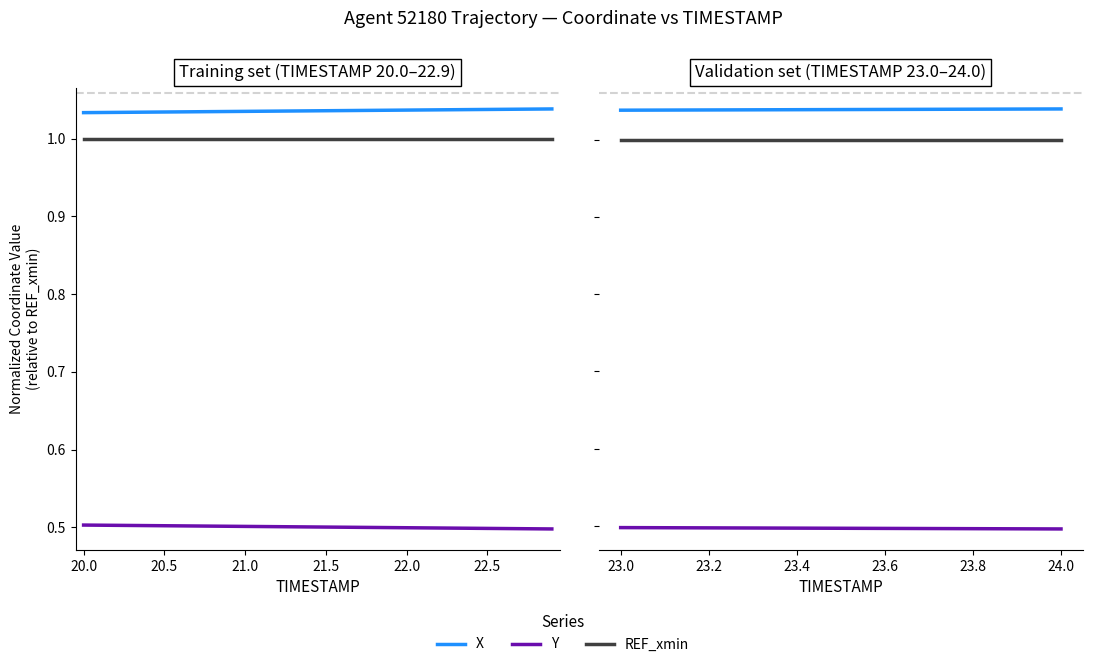

True or false: X and Y intersect in this chart.

False